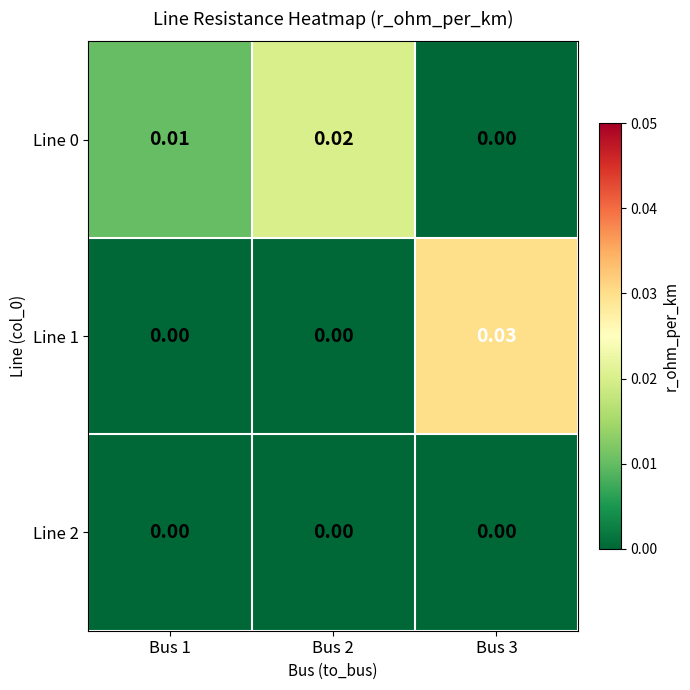

Is the value of Line 1 at Bus 3 greater than the value of Line 2 at Bus 3?

Yes